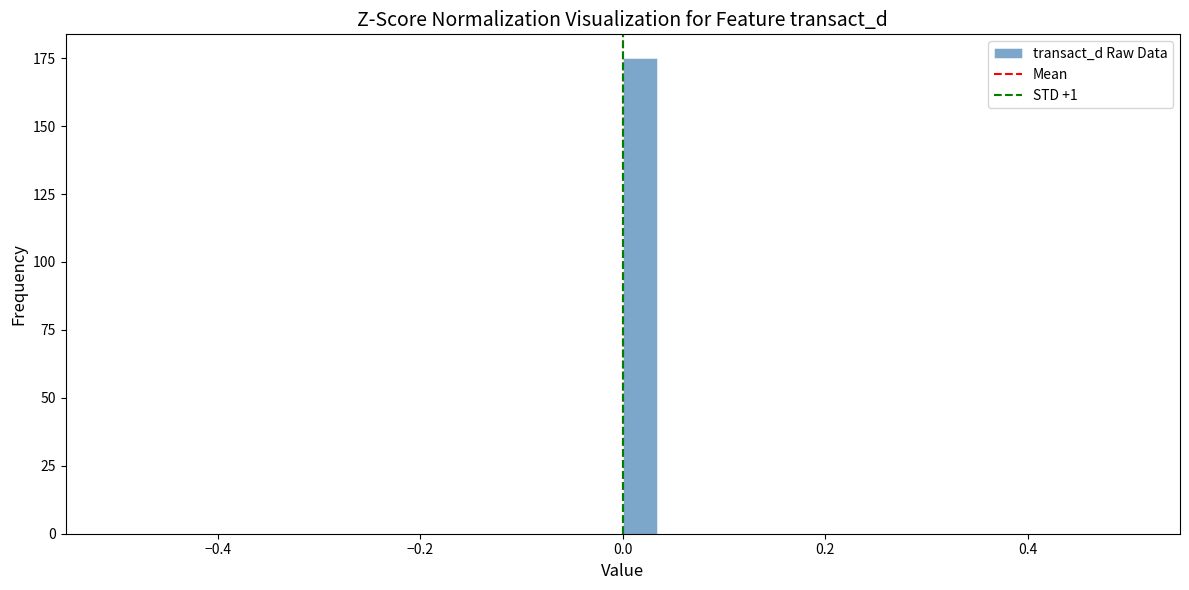

Read against the x-axis, roughly where is the centre of the tallest bar?

0.02